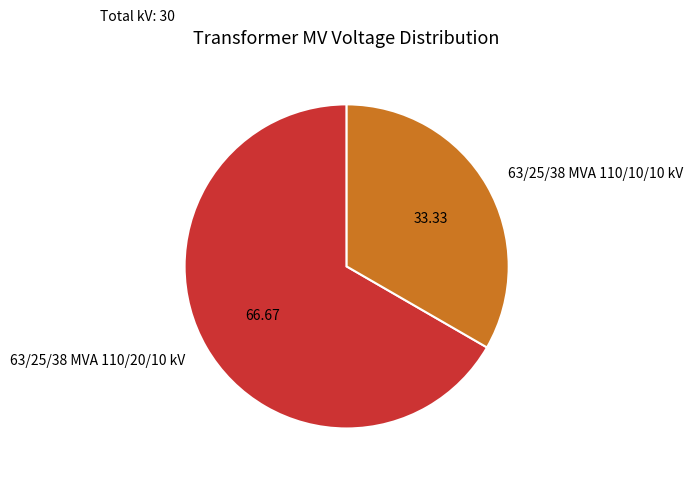

Is the sum of 63/25/38 MVA 110/20/10 kV and 63/25/38 MVA 110/10/10 kV greater than half?

Yes